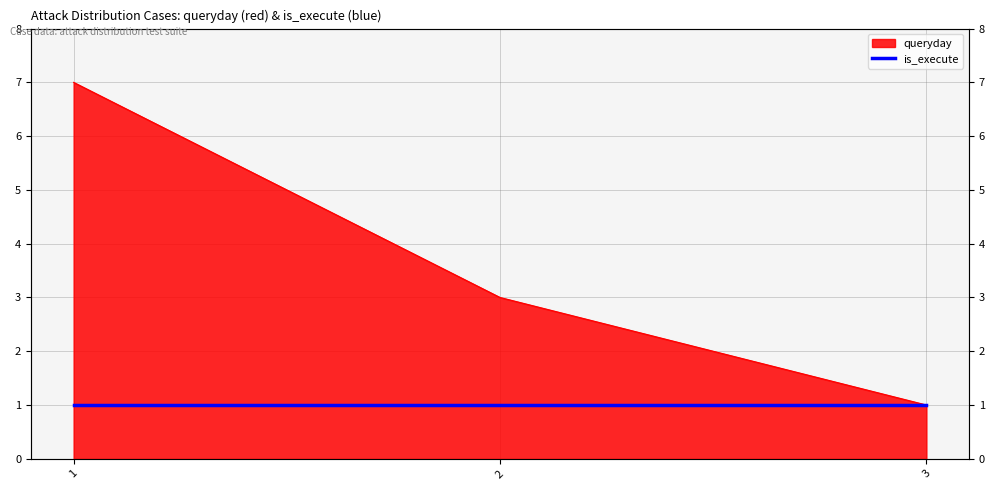

List the labels in order of value, largest first.

1, 2, 3